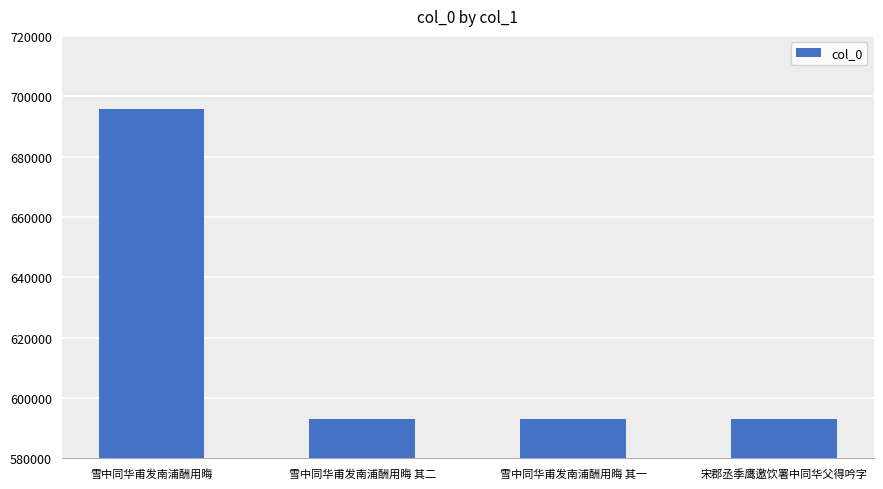

Is it true that the value at 宋郡丞季鹰邀饮署中同华父得吟字 is 189001?

False